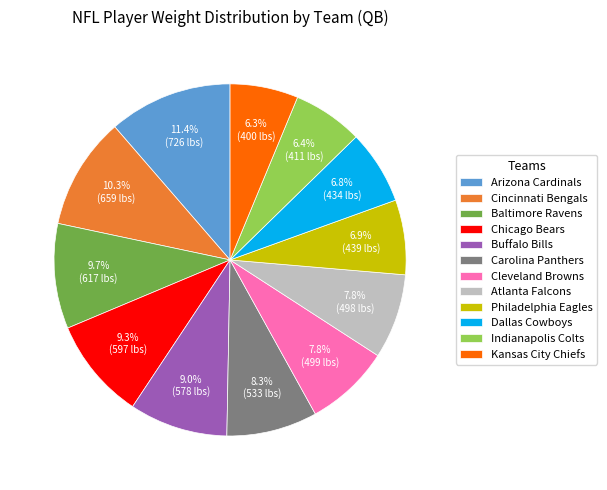

What portion of the pie excludes Kansas City Chiefs?

93.7%